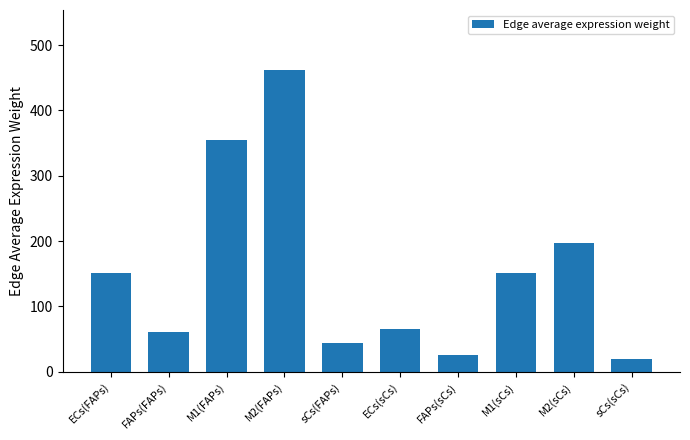

Where does the data first go above 151?

ECs(FAPs)